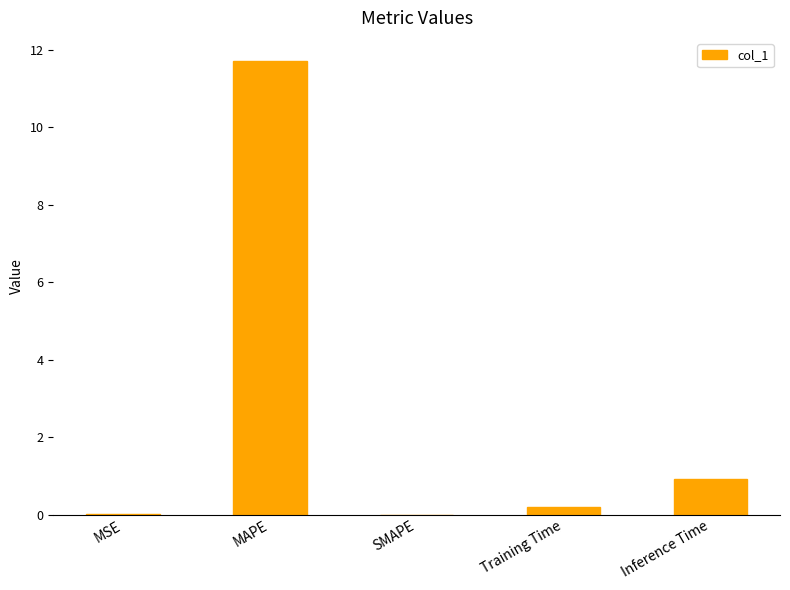

The chart shows a value of 0.0 at MSE. True or false?

True